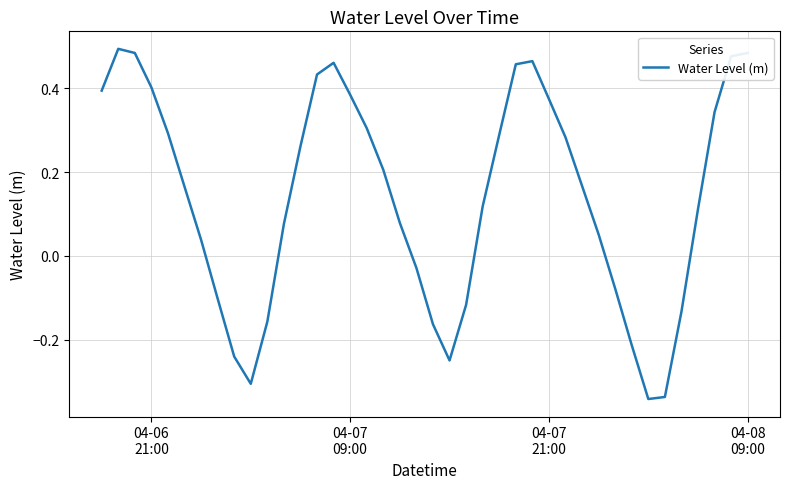

What is the difference between the maximum and minimum values?

0.8